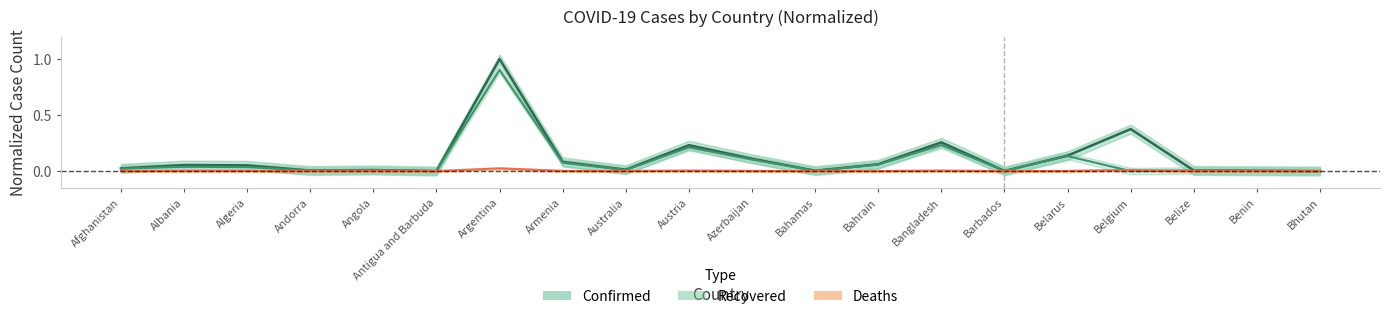

Where is Confirmed nearest to the value 0?

Bhutan